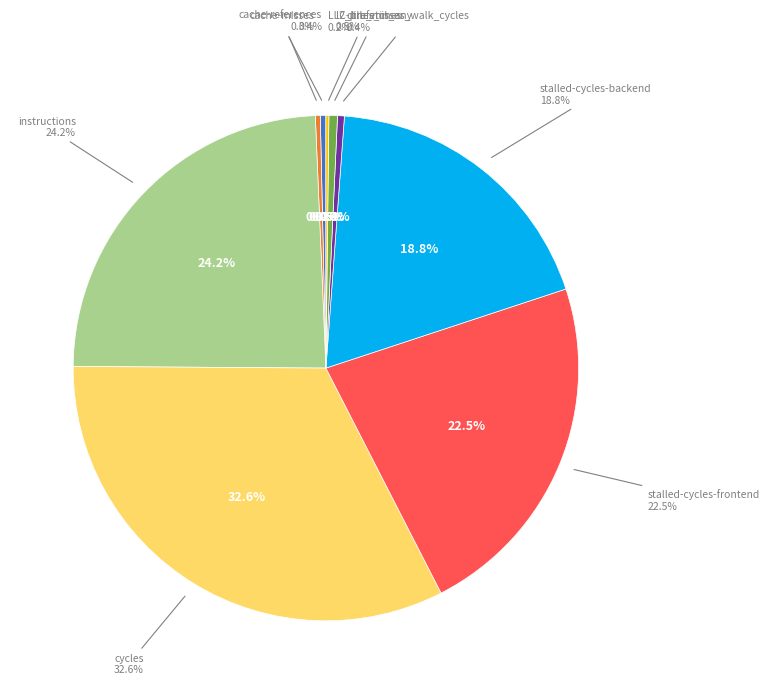

How many segments does this pie chart have?

9